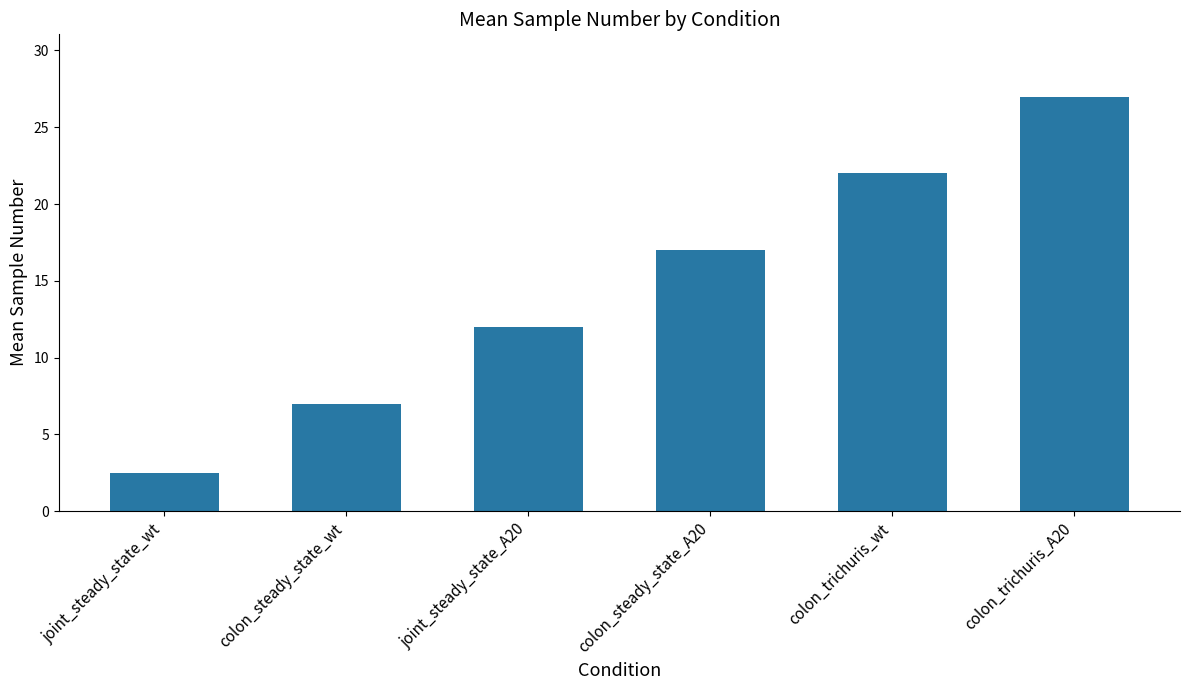

Count the values in the range 7 to 22.

4